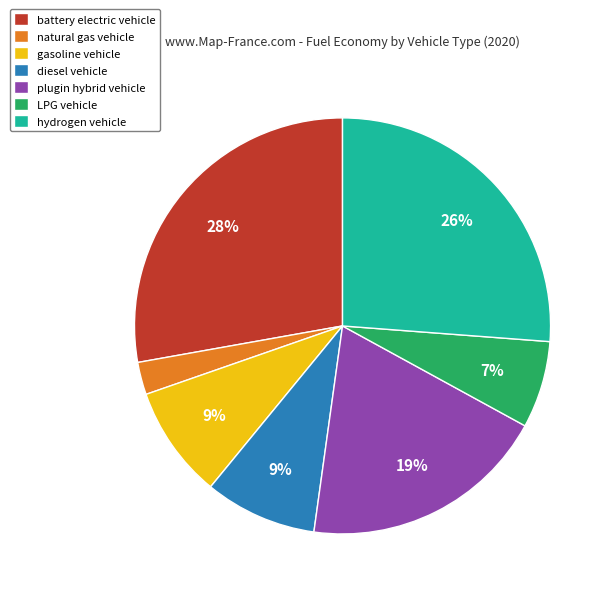

To the nearest percent, what is the combined percentage of diesel vehicle and LPG vehicle?

16%